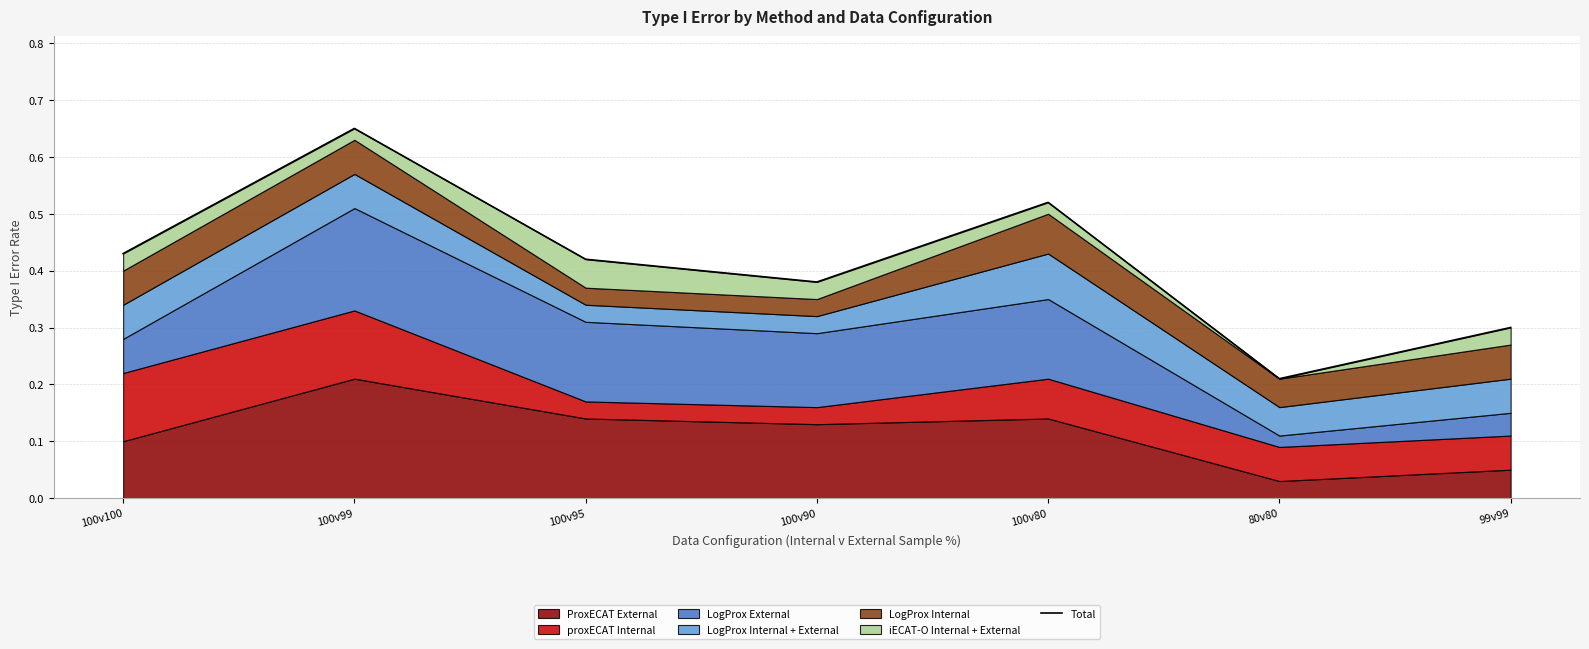

True or false: the data shows 0.2 at 80v80.

True